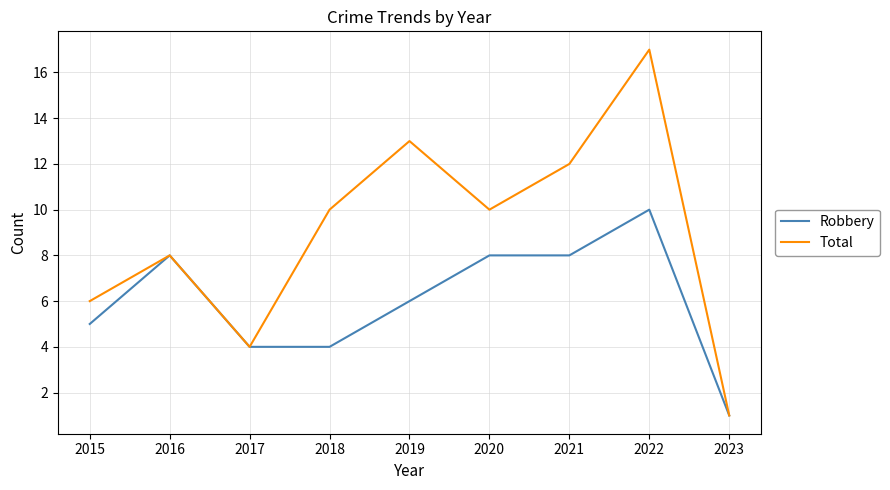

At which category is the sum across all series the highest?

2022